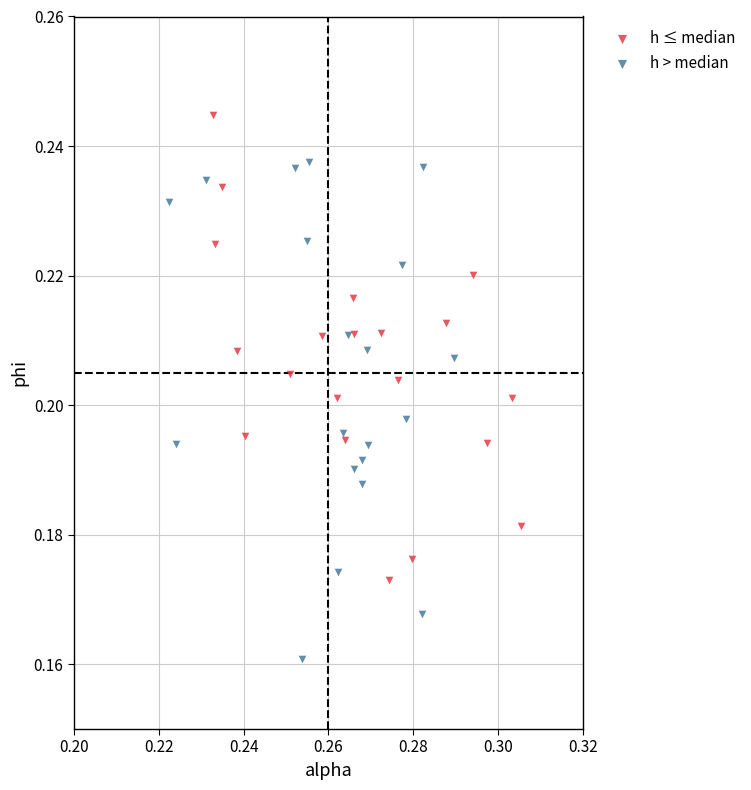

Which series contains the lowest Y value?

h > median